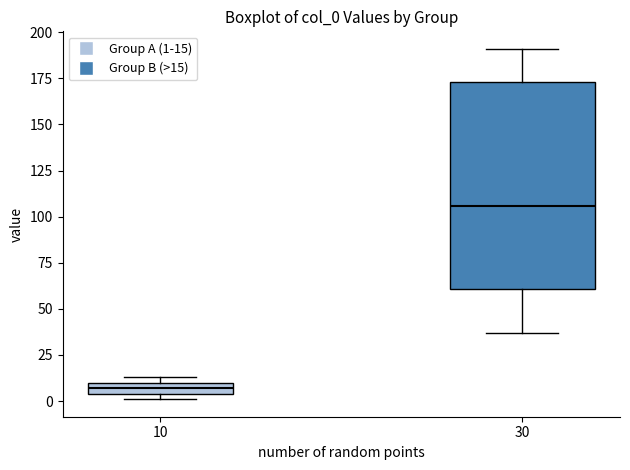

Which box's median line is the highest?

30